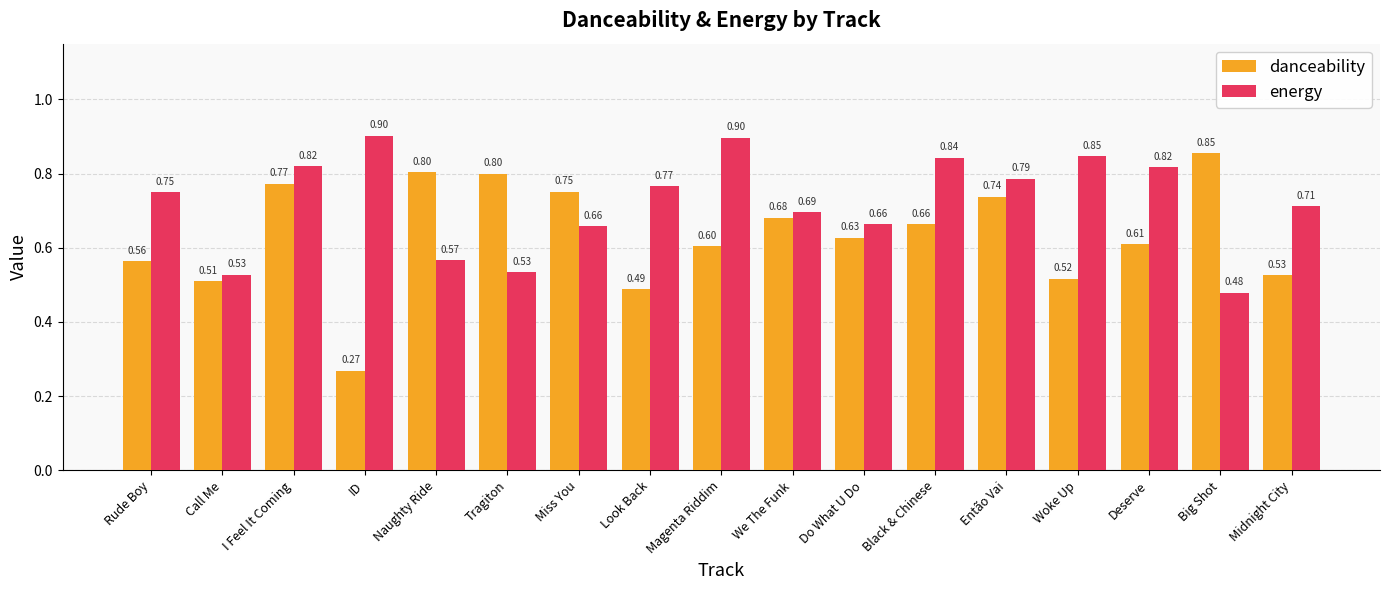

Is the value of energy at Big Shot greater than the value of danceability at Do What U Do?

No